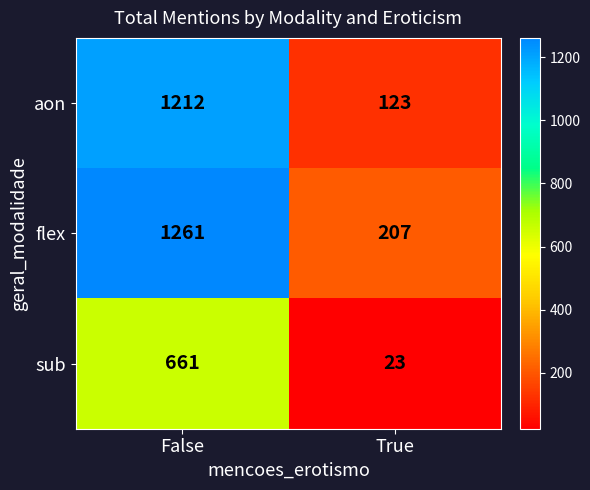

The flex series shows 1261 at False. True or false?

True